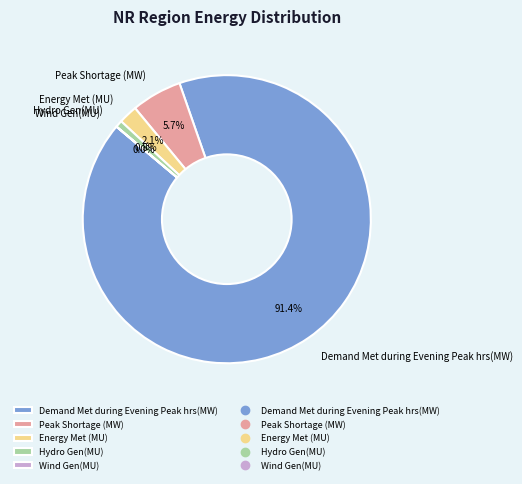

What is the largest slice in the pie chart?

Demand Met during Evening Peak hrs(MW)